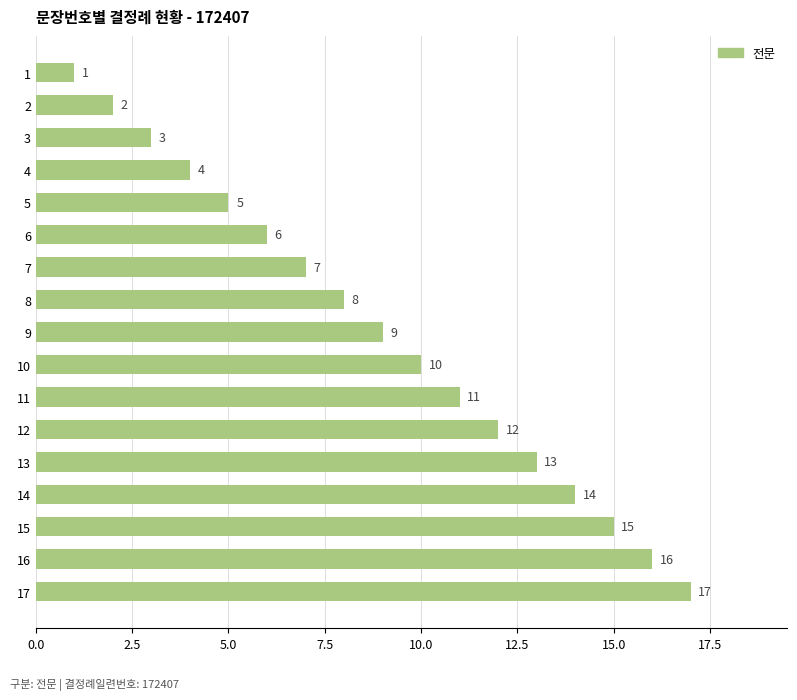

Count the number of categories in the chart.

17